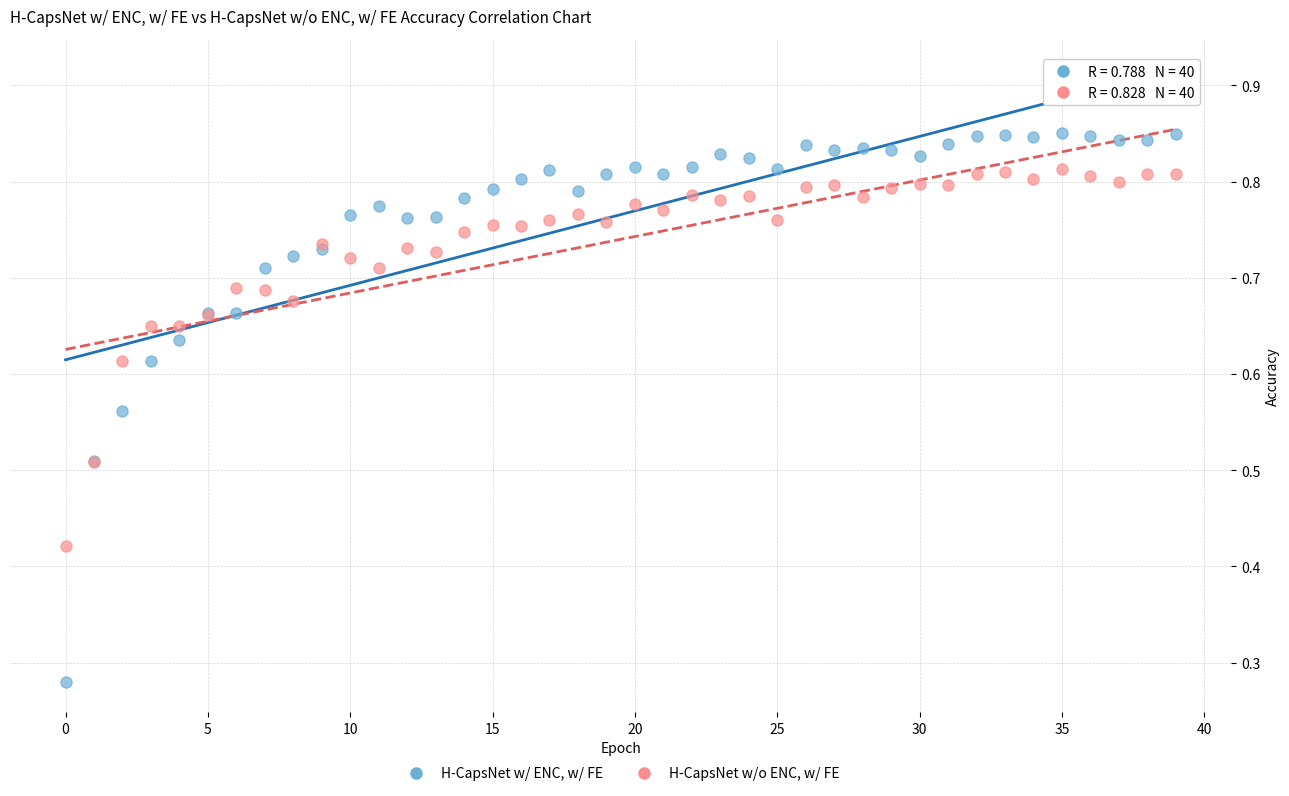

What are all the series names shown in the legend?

H-CapsNet w/ ENC, w/ FE, H-CapsNet w/o ENC, w/ FE